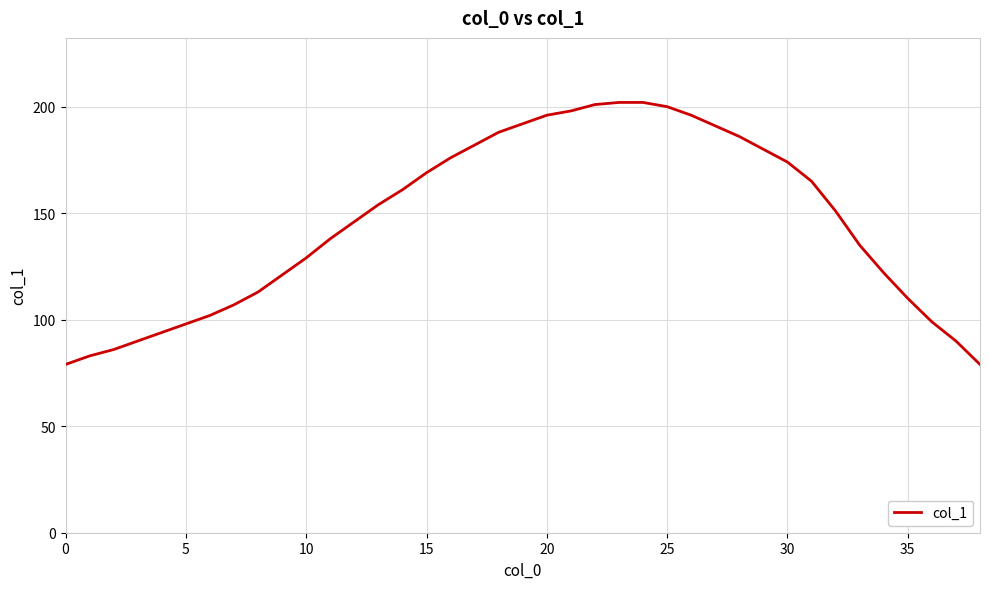

What is the difference between the maximum and minimum values?

123